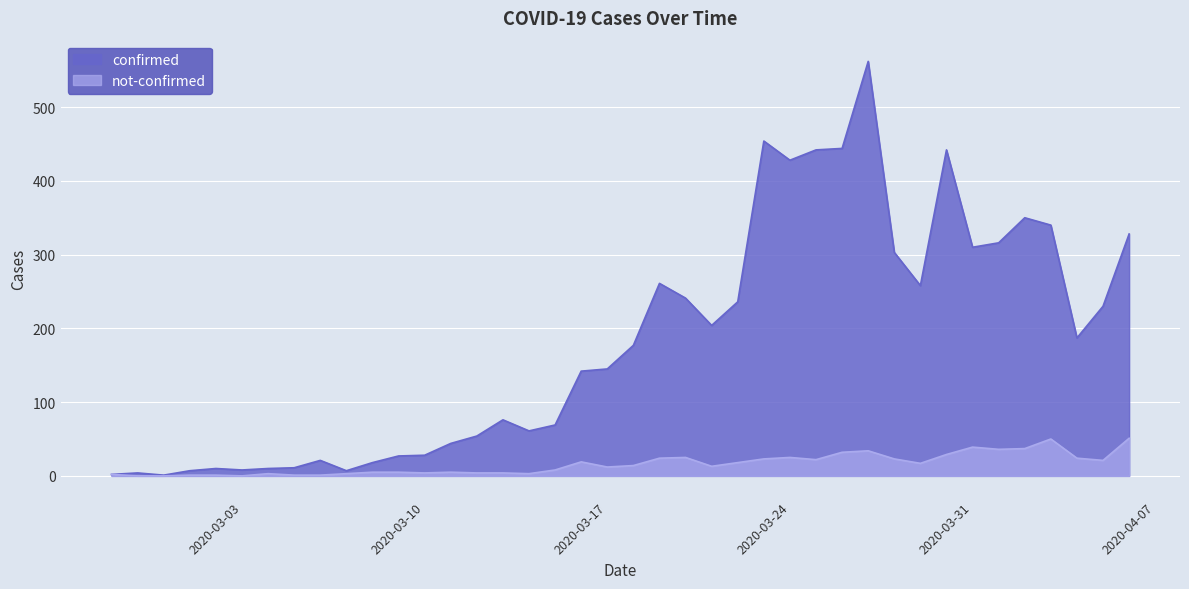

Reading right to left, what are all the values shown in this chart?

confirmed: 2020-04-06=328	2020-04-05=230	2020-04-04=187	2020-04-03=340	2020-04-02=350	2020-04-01=316	2020-03-31=310	2020-03-30=442	2020-03-29=258	2020-03-28=303	2020-03-27=562	2020-03-26=444	2020-03-25=442	2020-03-24=428	2020-03-23=454	2020-03-22=236	2020-03-21=204	2020-03-20=241	2020-03-19=261	2020-03-18=177	2020-03-17=145	2020-03-16=142	2020-03-15=69	2020-03-14=61	2020-03-13=76	2020-03-12=54	2020-03-11=44	2020-03-10=28	2020-03-09=27	2020-03-08=18	2020-03-07=7	2020-03-06=21	2020-03-05=11	2020-03-04=10	2020-03-03=8	2020-03-02=10	2020-03-01=7	2020-02-29=1	2020-02-28=4	2020-02-27=2
not-confirmed: 2020-04-06=51	2020-04-05=21	2020-04-04=24	2020-04-03=50	2020-04-02=37	2020-04-01=36	2020-03-31=39	2020-03-30=29	2020-03-29=17	2020-03-28=23	2020-03-27=34	2020-03-26=32	2020-03-25=22	2020-03-24=25	2020-03-23=23	2020-03-22=18	2020-03-21=13	2020-03-20=25	2020-03-19=24	2020-03-18=14	2020-03-17=12	2020-03-16=19	2020-03-15=8	2020-03-14=3	2020-03-13=4	2020-03-12=4	2020-03-11=5	2020-03-10=4	2020-03-09=5	2020-03-08=5	2020-03-07=3	2020-03-06=1	2020-03-05=1	2020-03-04=3	2020-03-03=0	2020-03-02=1	2020-03-01=1	2020-02-29=0	2020-02-28=0	2020-02-27=2